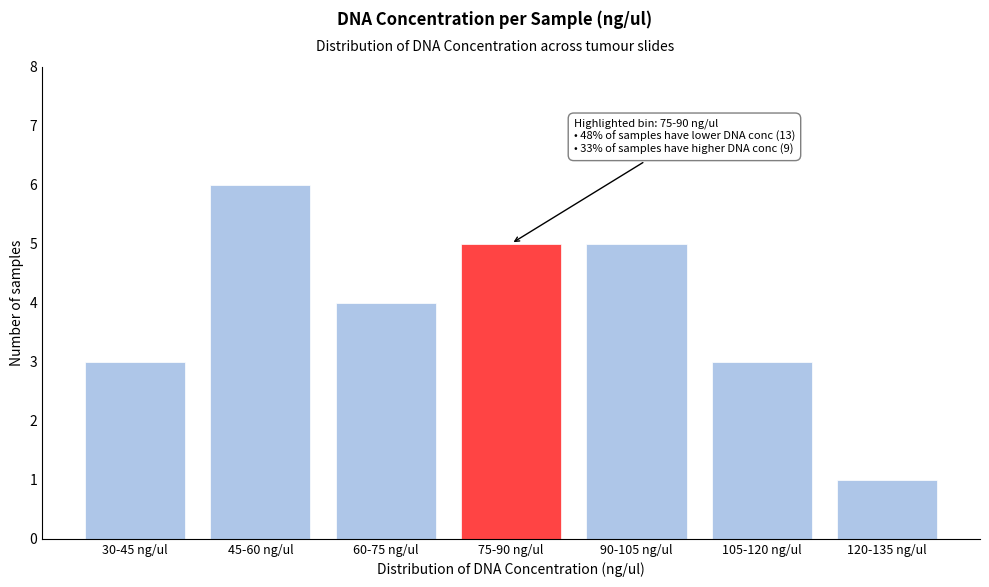

Reading right to left, list all the values displayed in this chart.

120-135 ng/ul=1	105-120 ng/ul=3	90-105 ng/ul=5	75-90 ng/ul=5	60-75 ng/ul=4	45-60 ng/ul=6	30-45 ng/ul=3